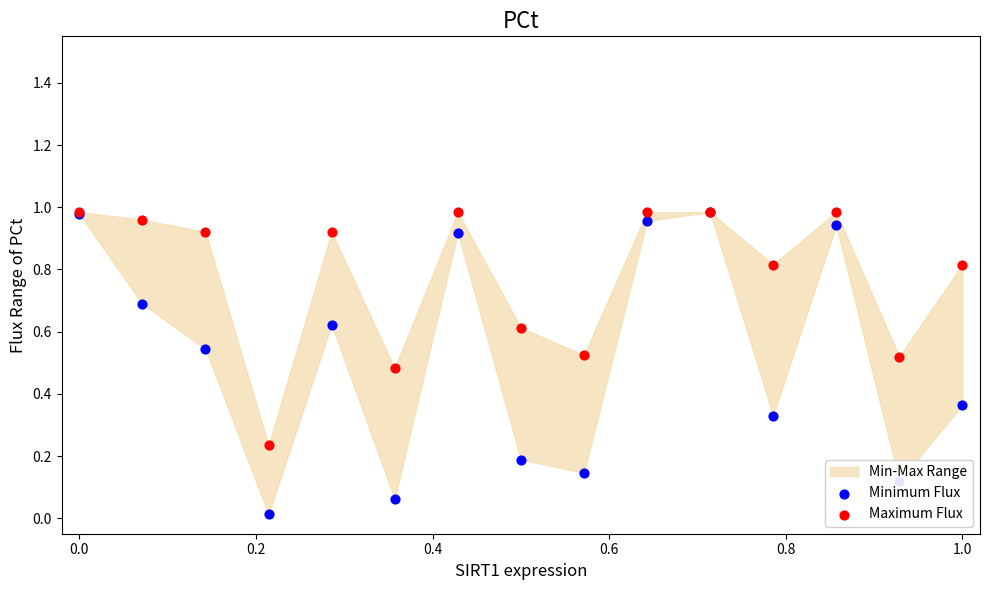

What is the total value across all series at 1.0?

1.2